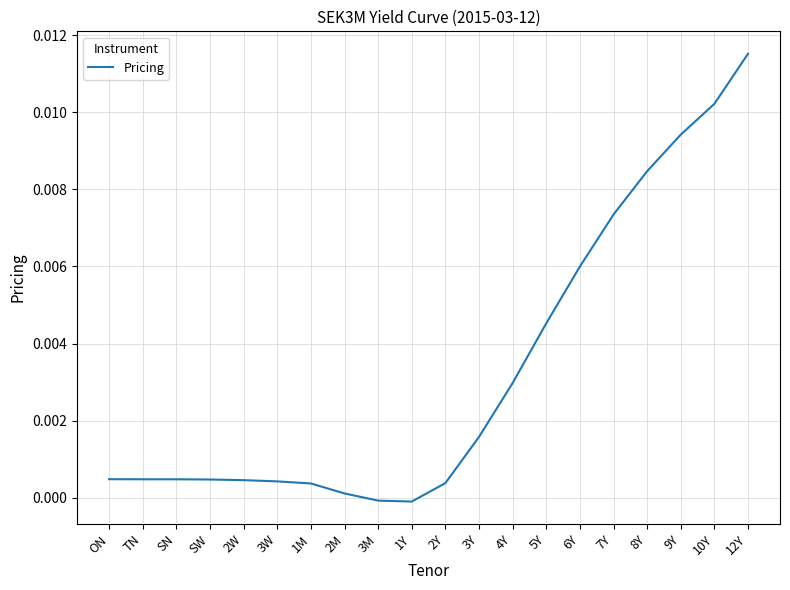

How many lines are shown in the chart?

1